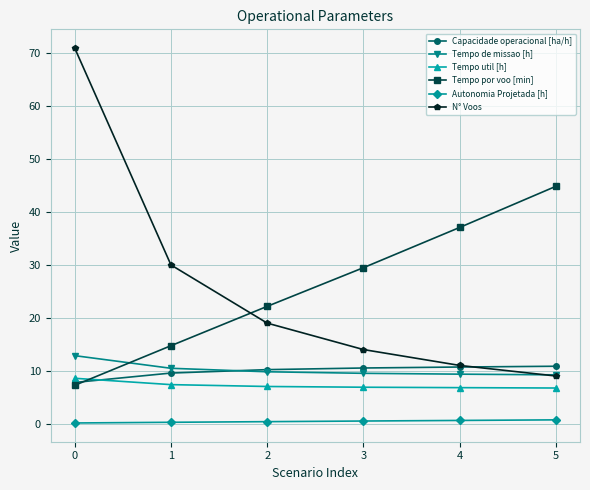

What is the maximum value for Autonomia Projetada [h]?

0.7